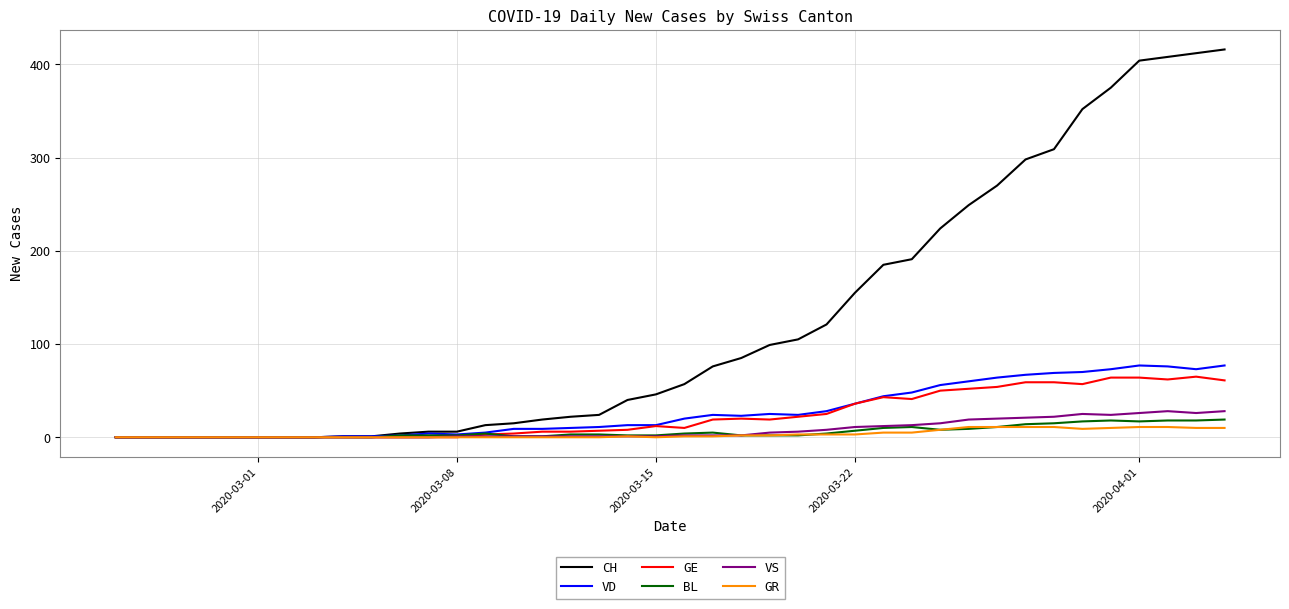

What is the highest value of the GE series?

65